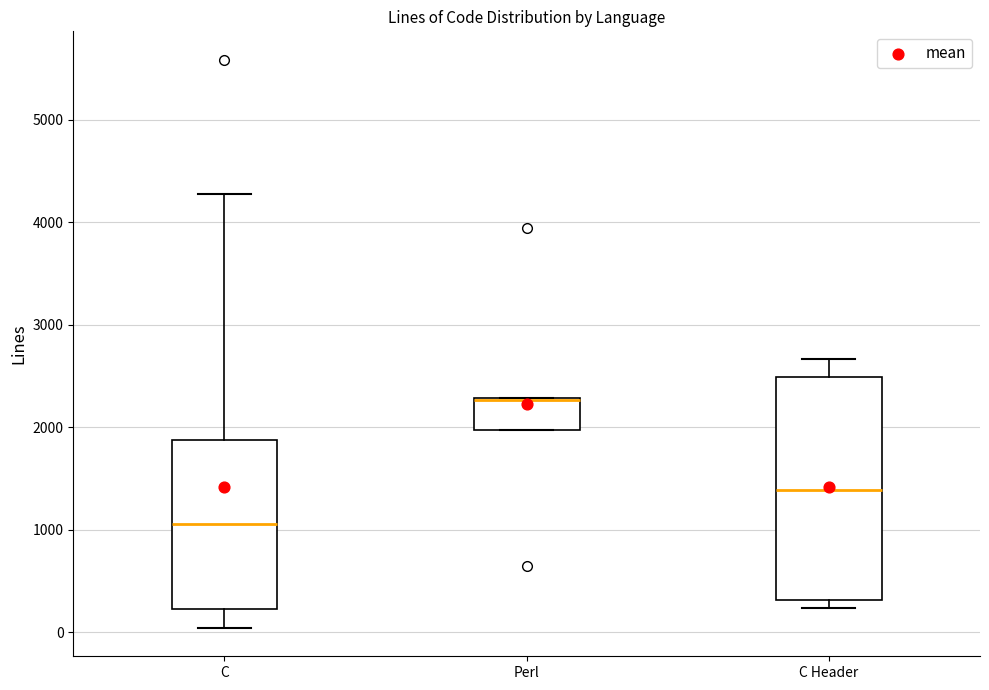

Which box has the highest median line?

Perl